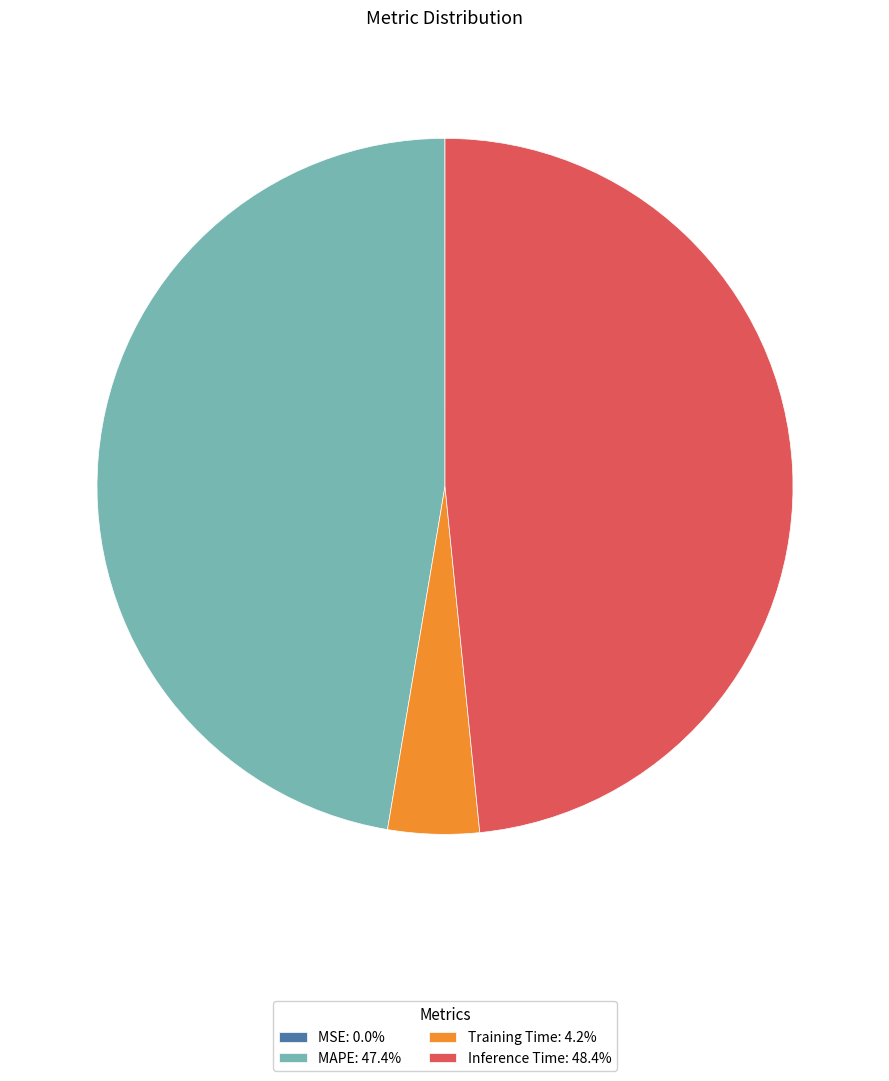

Is the sum of Inference Time: 48.4% and MAPE: 47.4% greater than half?

Yes